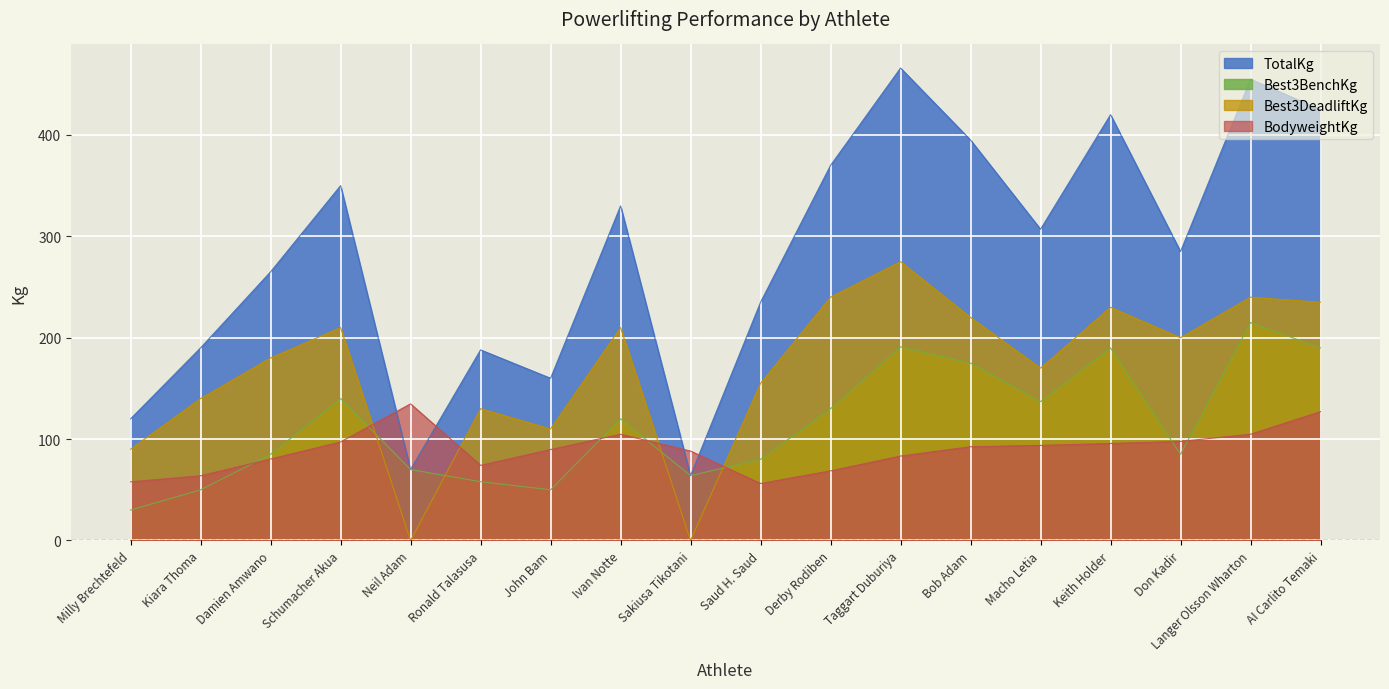

How many data points in Best3BenchKg are less than 120?

9